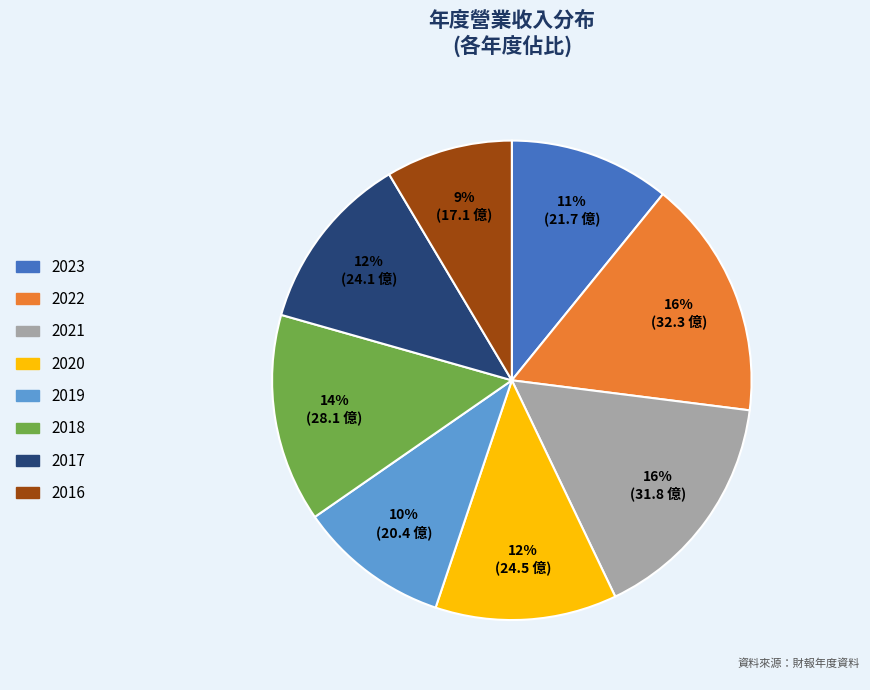

To the nearest percent, what portion does 2022 represent?

16%